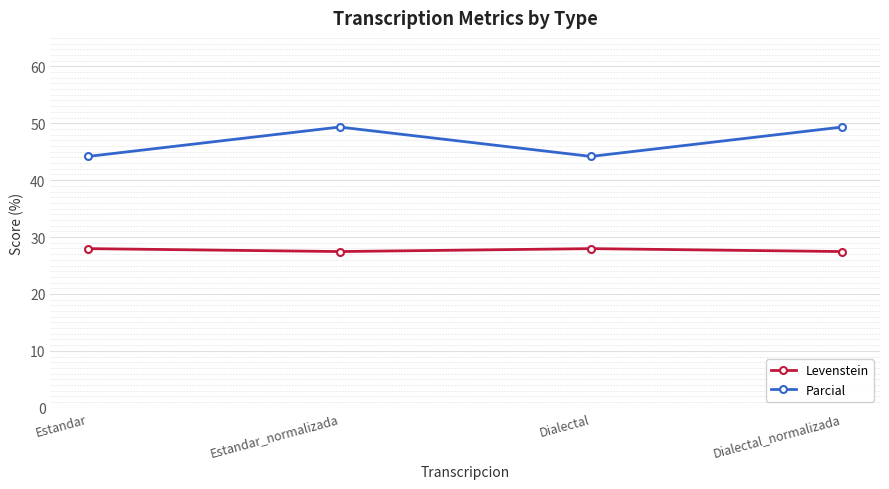

What is the difference between the Levenstein values at Dialectal and Estandar_normalizada?

0.5